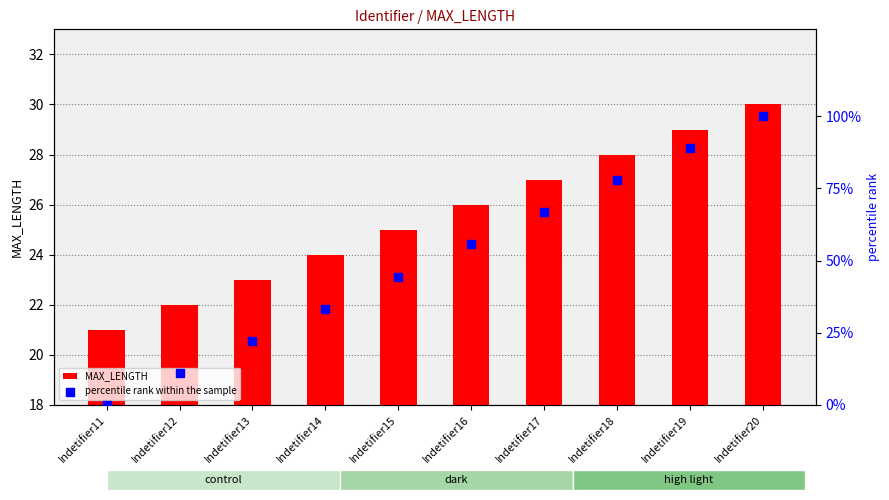

At which category is the sum across all series the highest?

Indetifier20